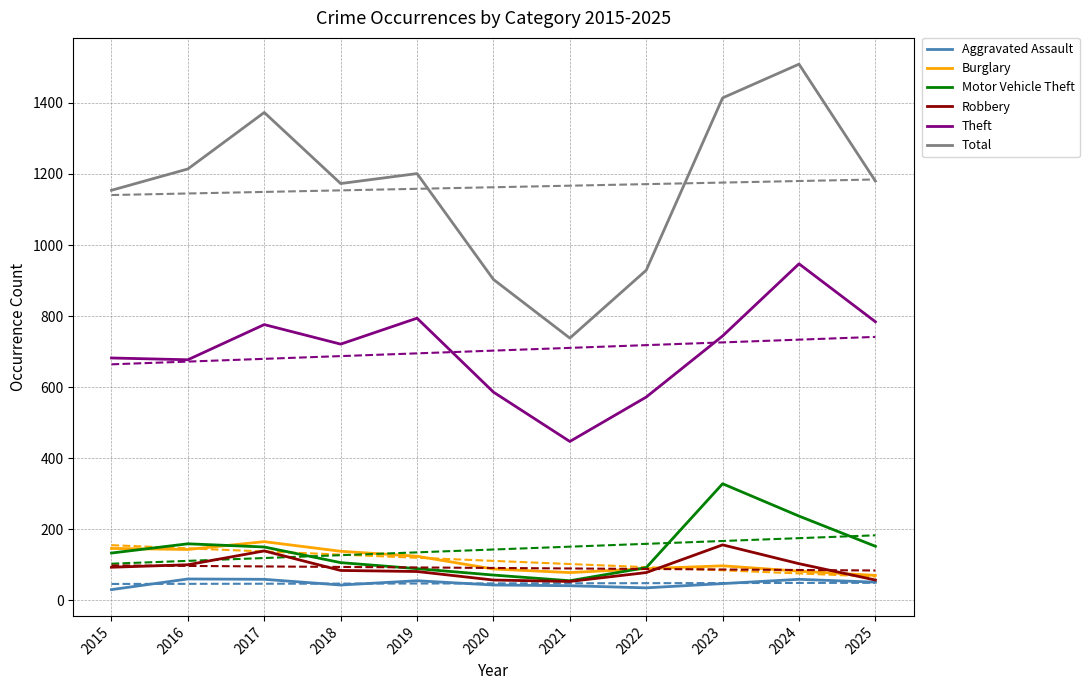

True or false: Aggravated Assault and Burglary cross at least once.

False